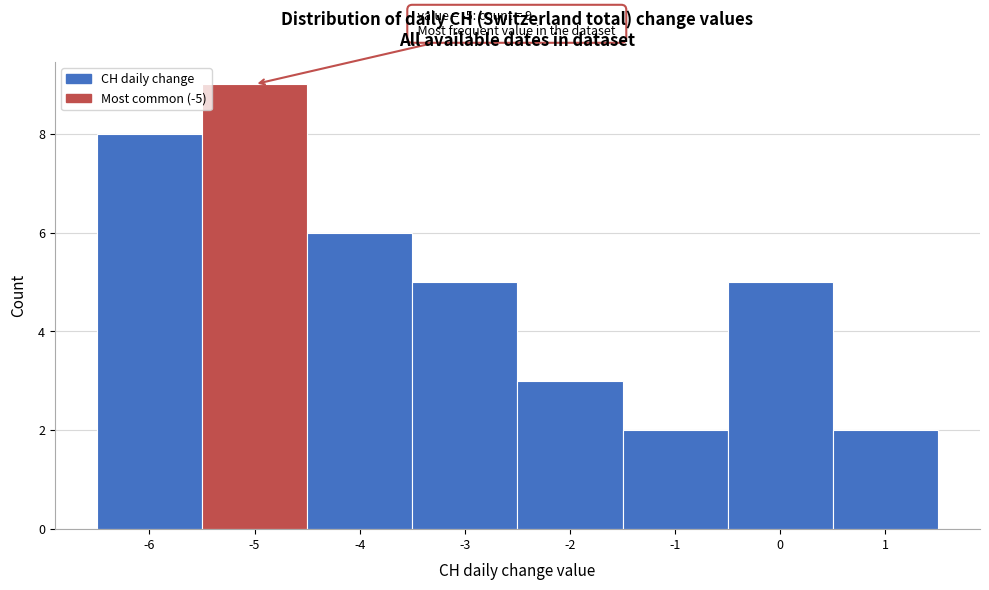

Over which range of the x-axis is the bar tallest?

-5.5 to -4.5